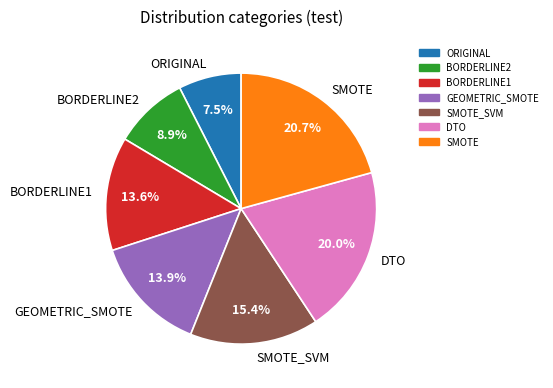

How much of the chart is everything except BORDERLINE1?

86.4%